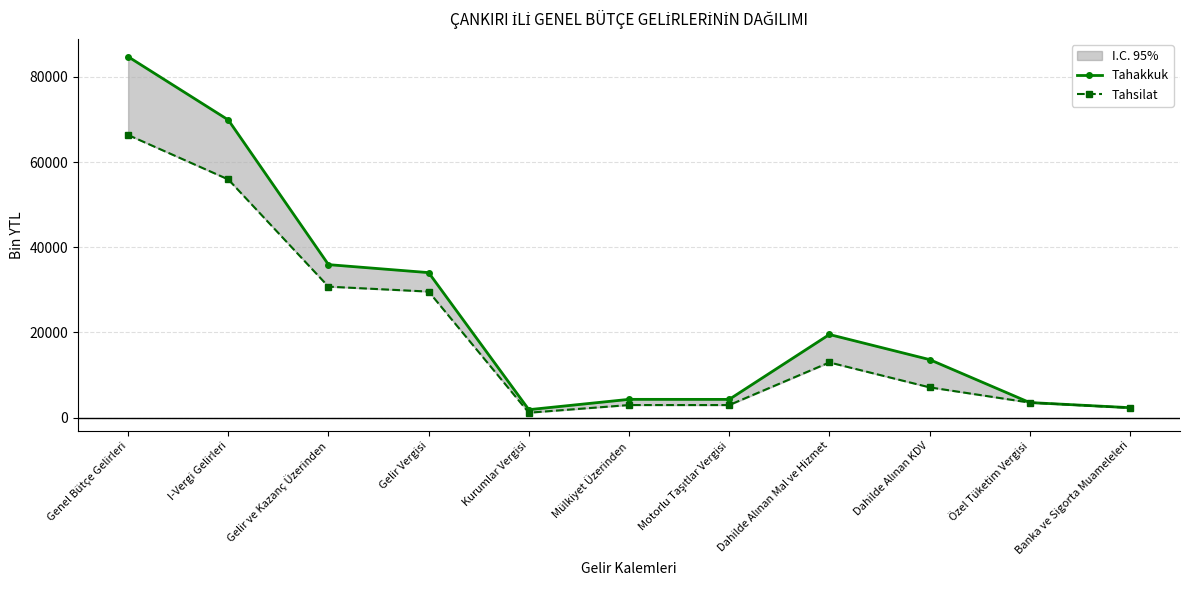

What is the value of the Tahakkuk point at the 6th from the left?

4298